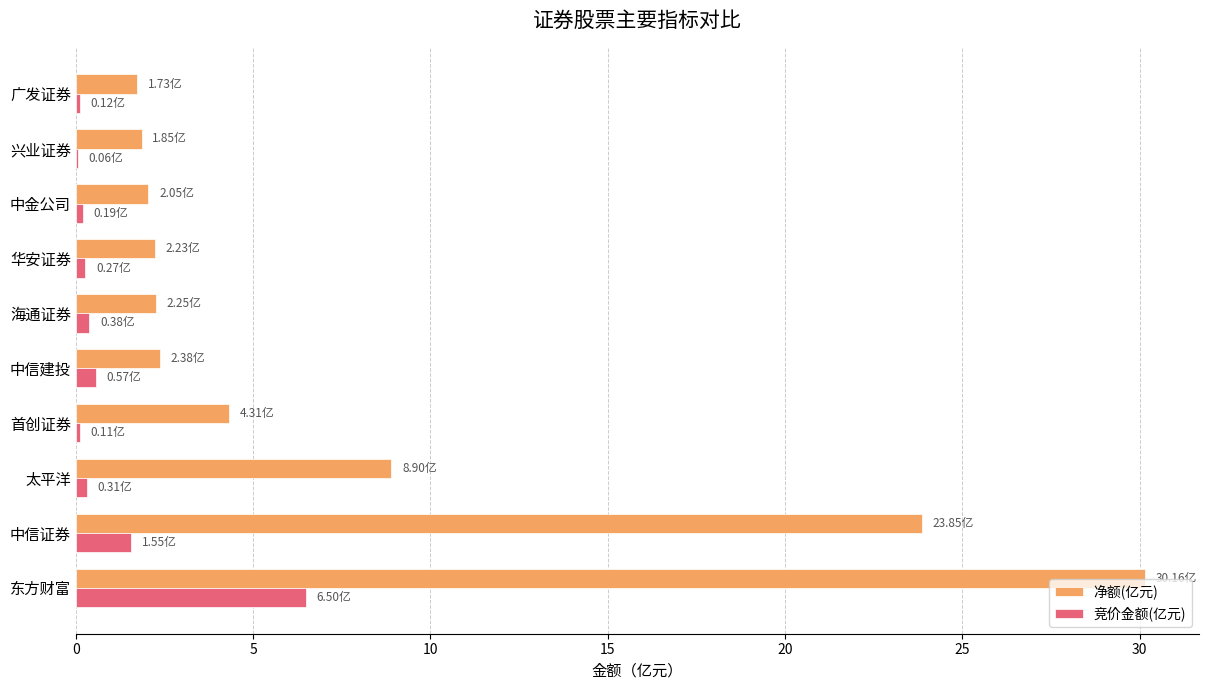

At which label is 竞价金额(亿元) closest to 3?

中信证券